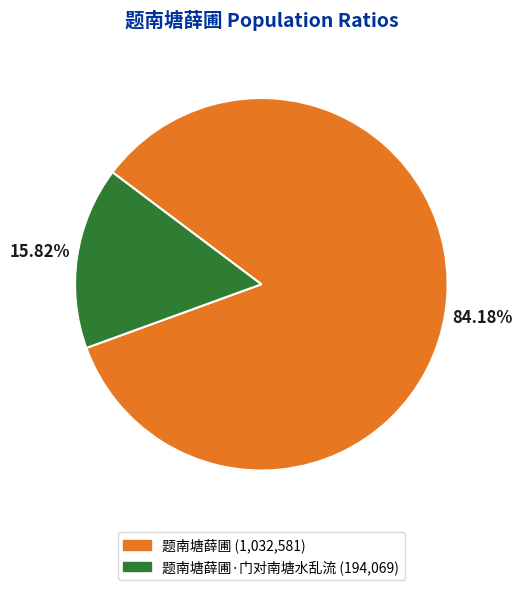

Is the sum of 题南塘薛圃 (1,032,581) and 题南塘薛圃·门对南塘水乱流 (194,069) greater than half?

Yes